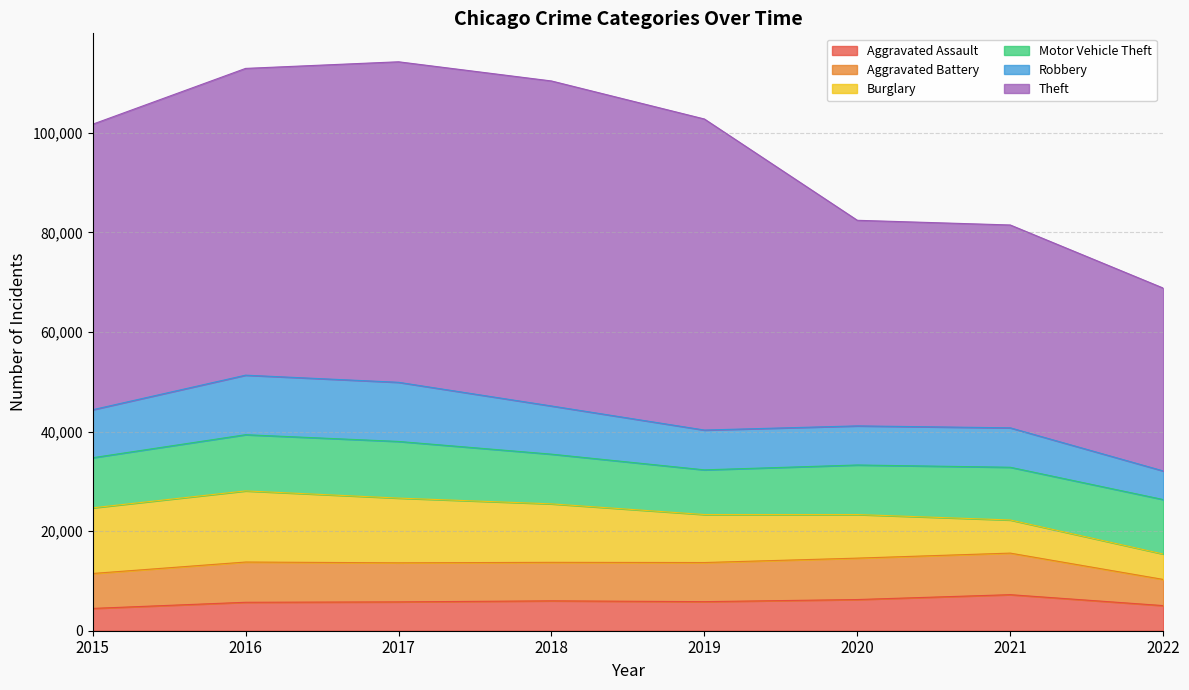

List the series in order of their peak value, highest first.

Theft, Burglary, Robbery, Motor Vehicle Theft, Aggravated Battery, Aggravated Assault